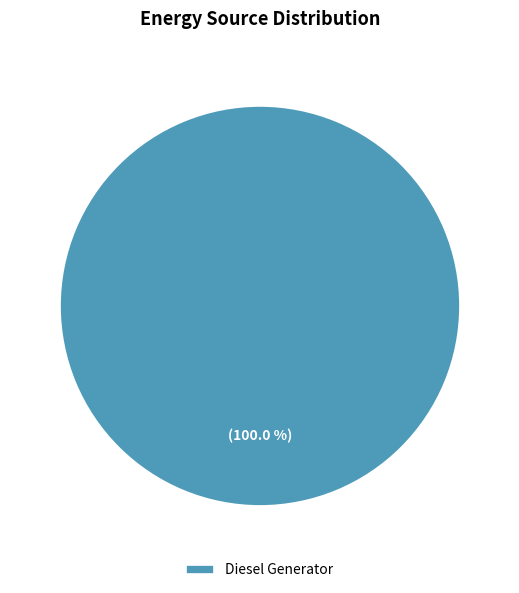

Rank the categories by value from lowest to highest.

Diesel Generator